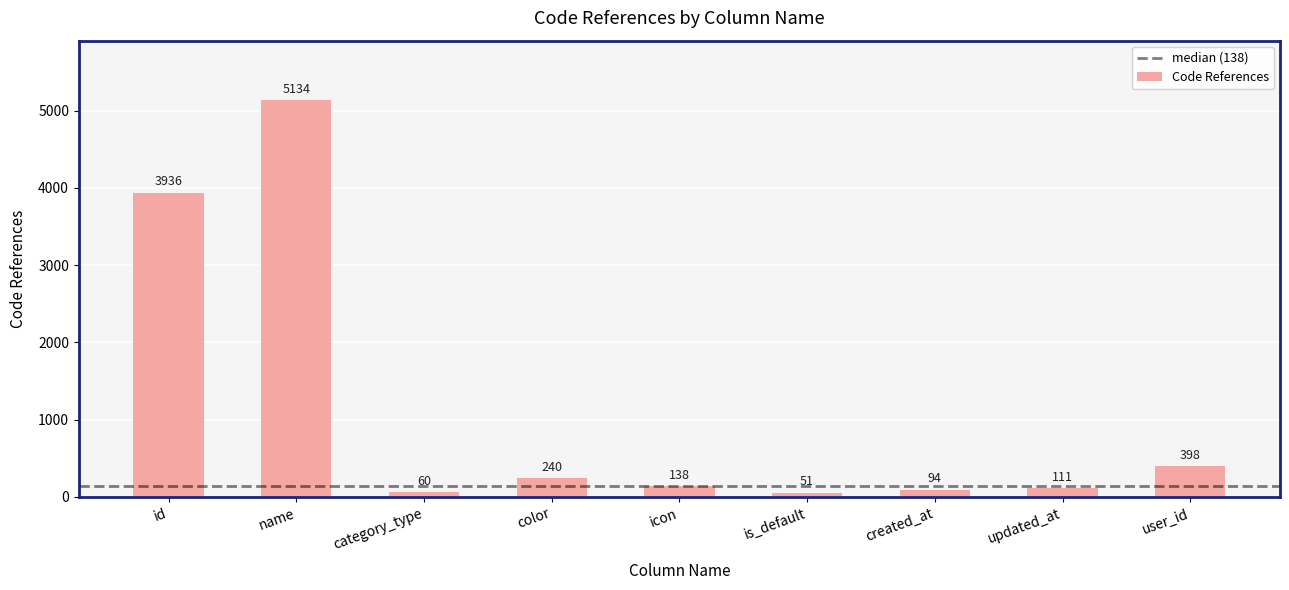

Reading left to right, extract all data points from this chart.

3936	5134	60	240	138	51	94	111	398